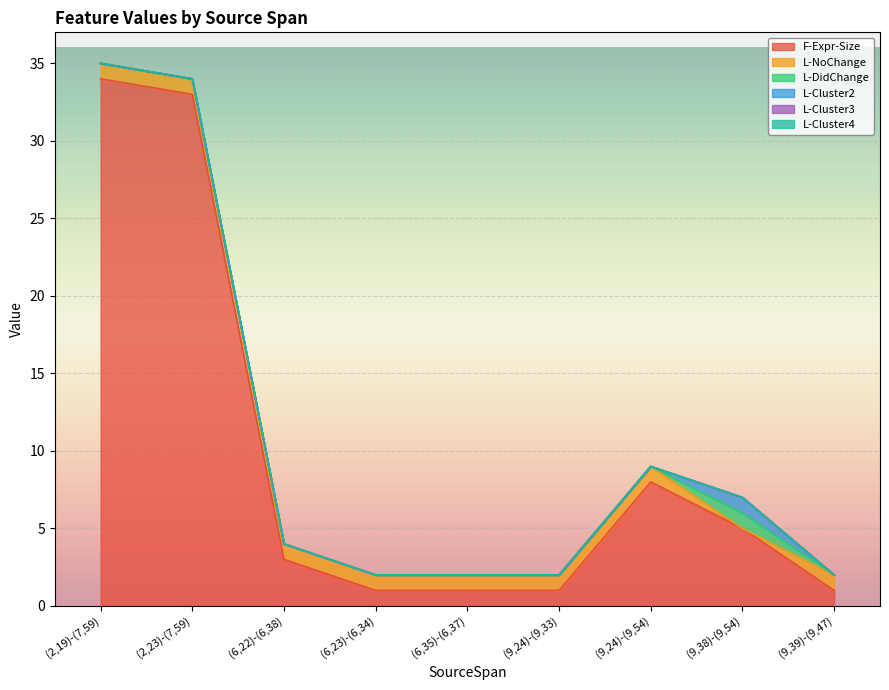

True or false: L-DidChange and L-Cluster2 cross at least once.

False